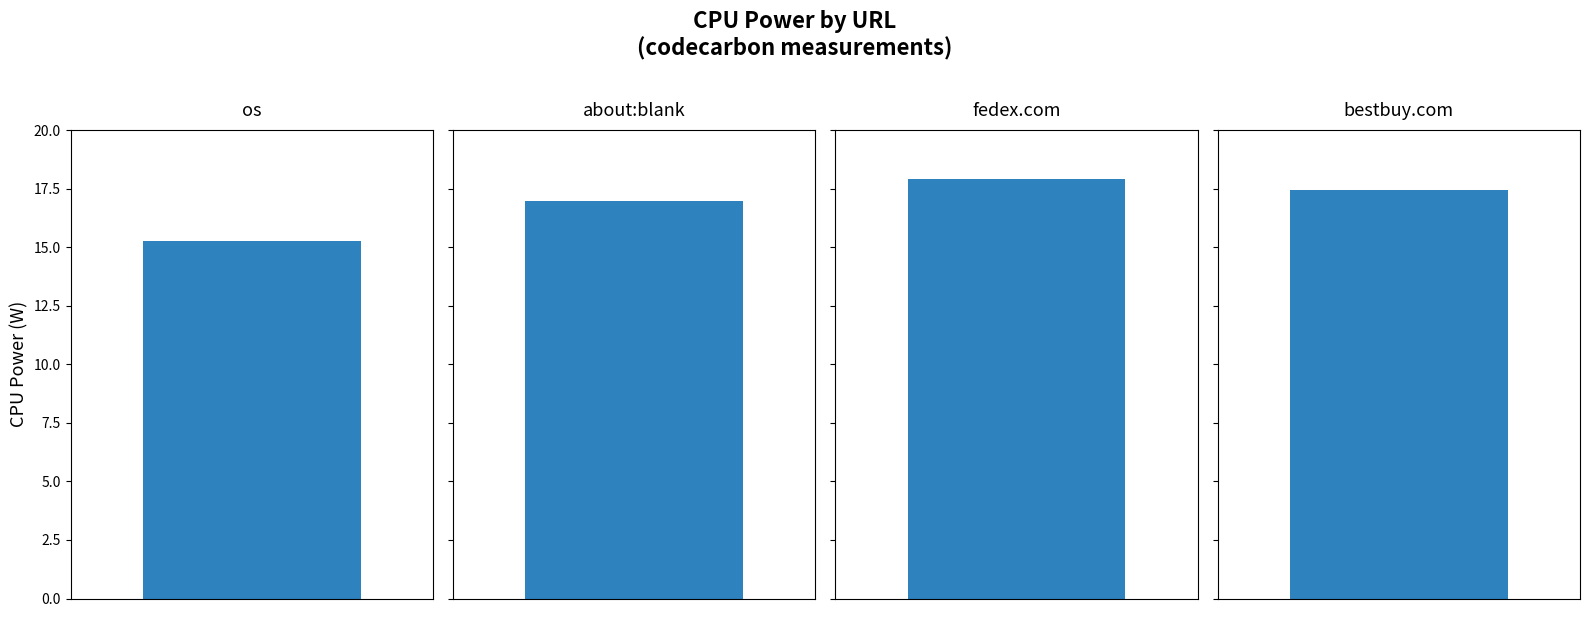

The chart shows a value of 15.3 at os. True or false?

True